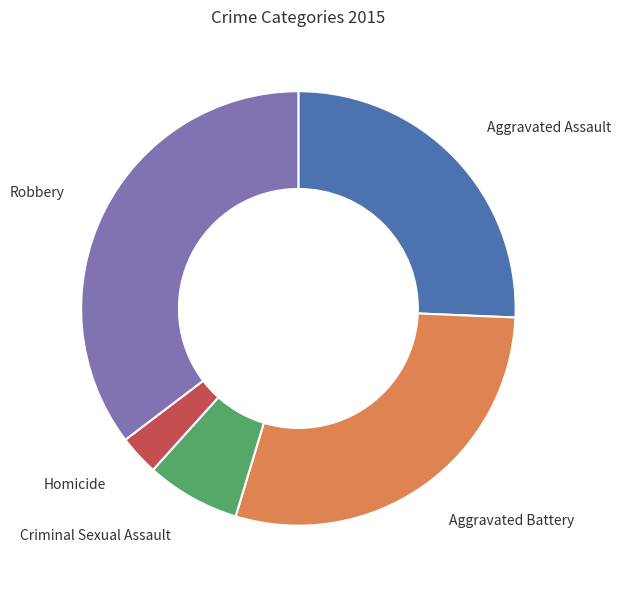

Approximately how many times larger is the value at Criminal Sexual Assault compared to Aggravated Assault?

0.3